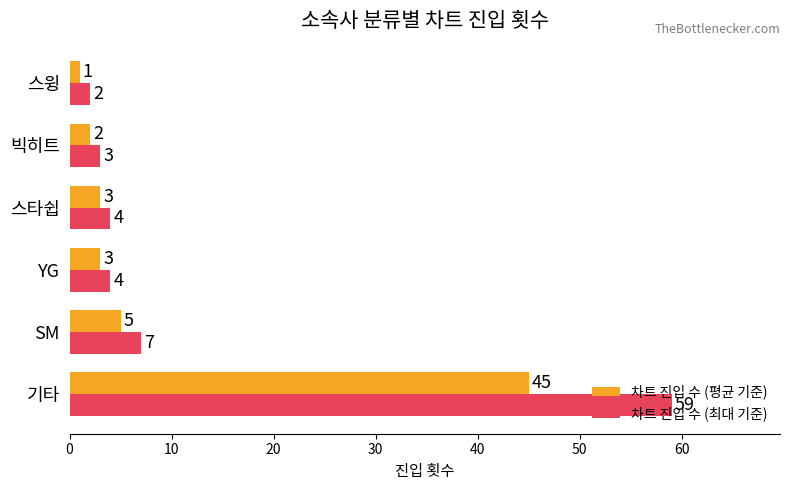

Rank the series by their average value, from lowest to highest.

차트 진입 수 (평균 기준), 차트 진입 수 (최대 기준)